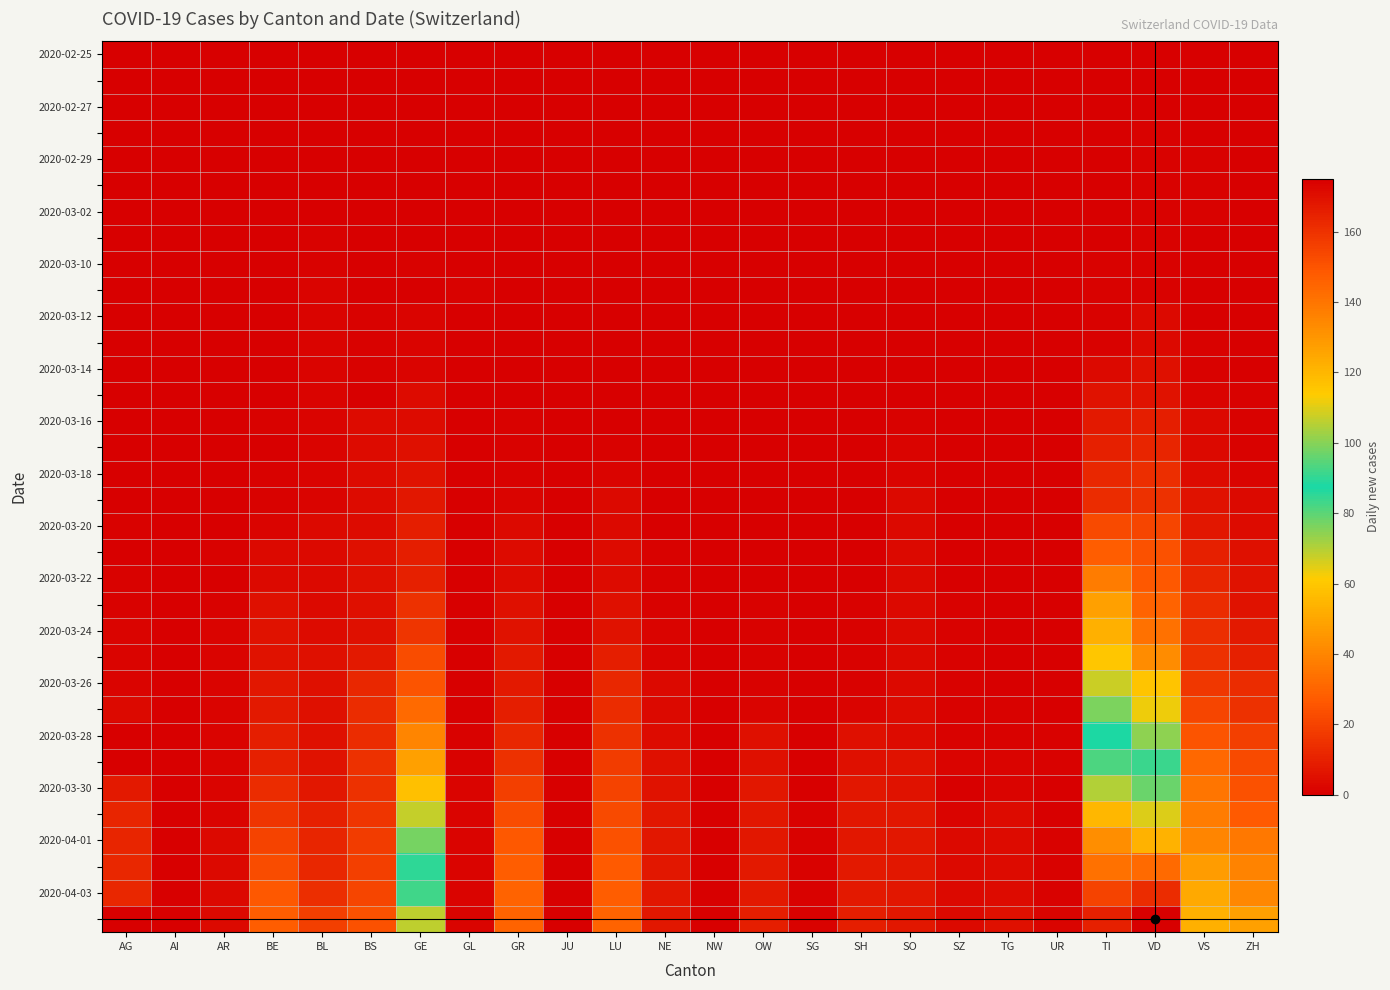

Which label corresponds to the largest value in the chart?

VD